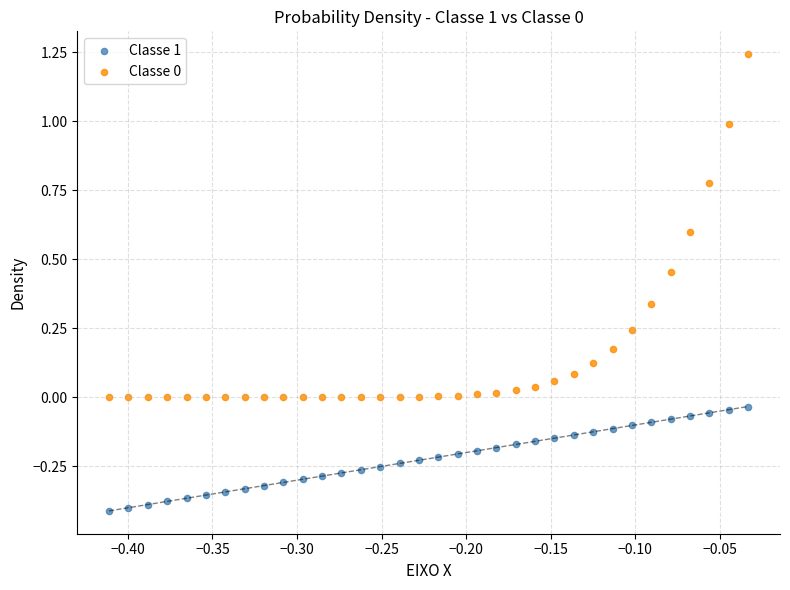

Across all data points, what is the range of X values (max minus min)?

0.4